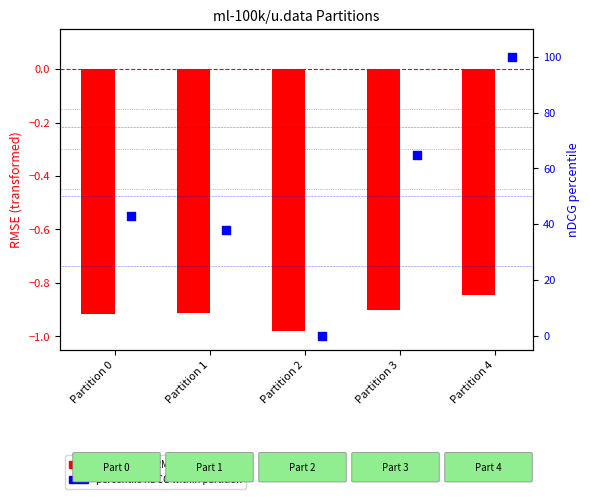

Which series reaches the maximum Y coordinate?

percentile nDCG within partition